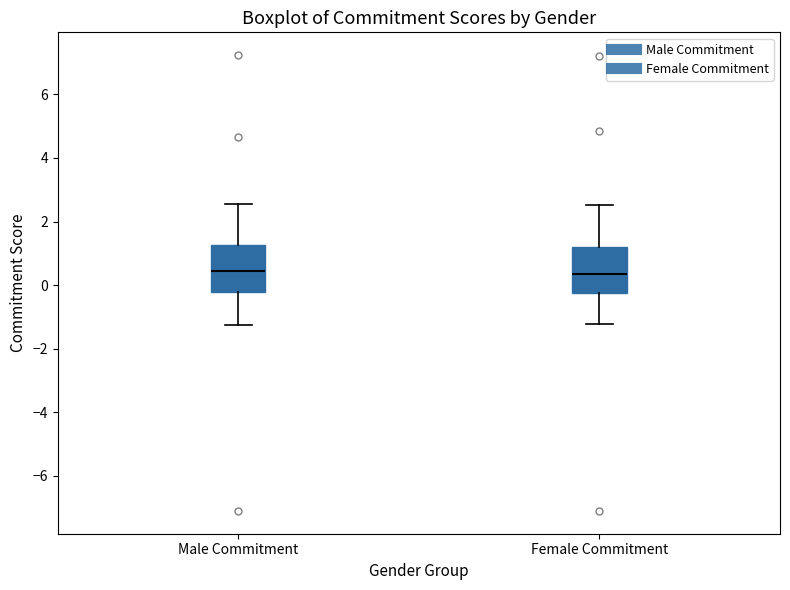

Where is the upper edge of the box for Female Commitment on the y-axis? The values are not printed on the chart, so give them approximately, as read against the axis.

1.2